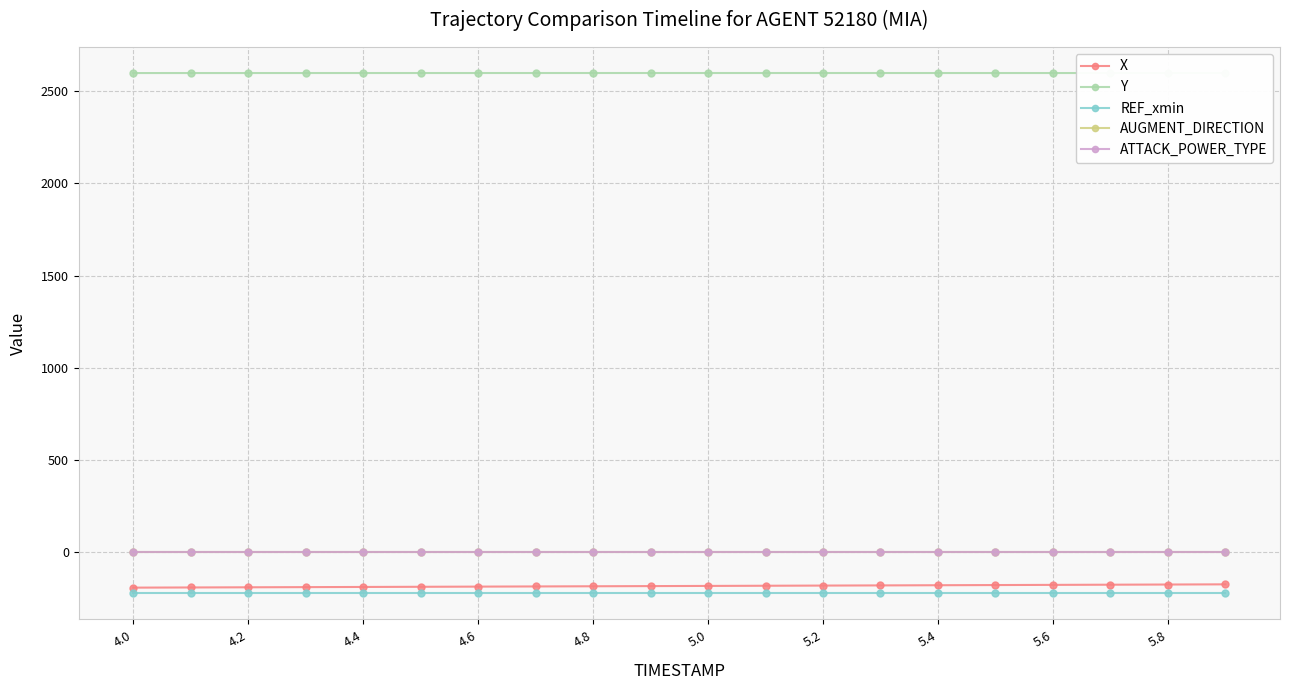

True or false: ATTACK_POWER_TYPE and REF_xmin cross at least once.

False